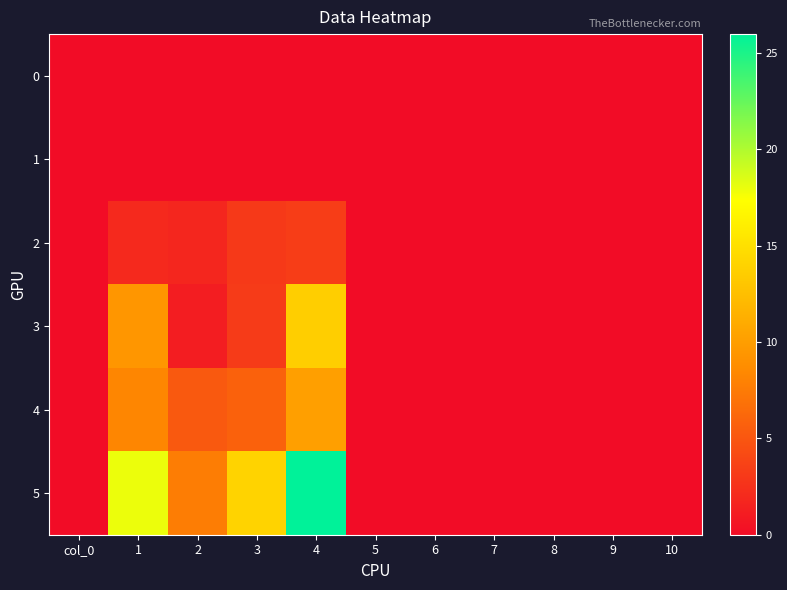

Which series has the largest total across all categories?

5